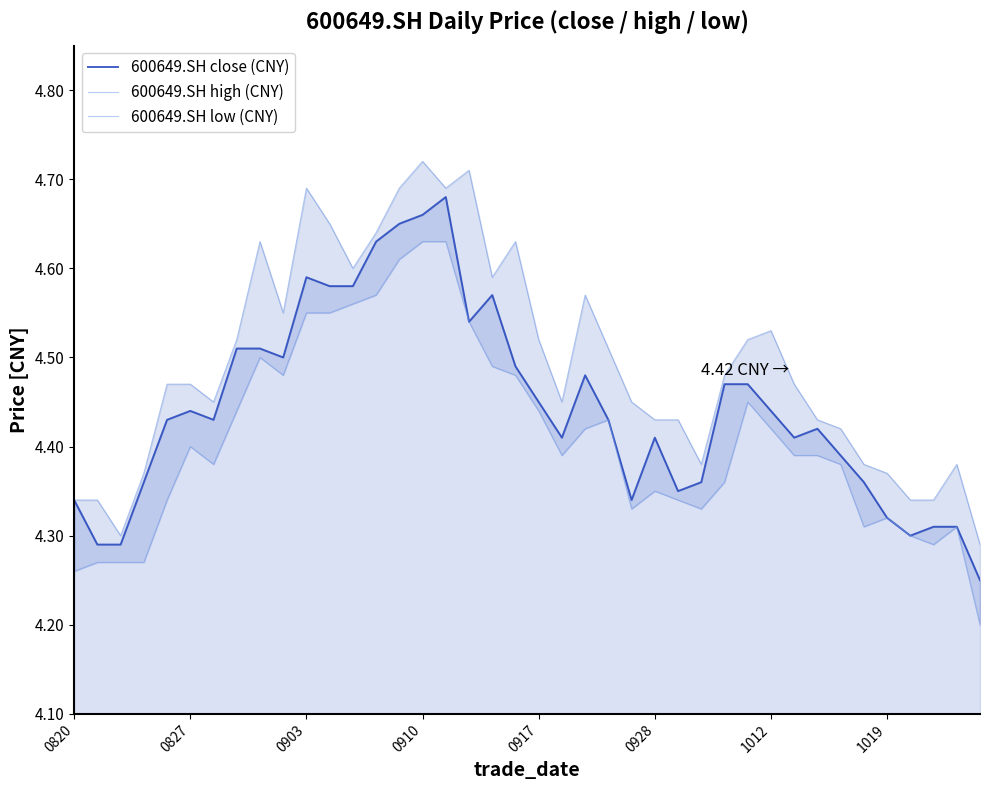

What is the sum of the 600649.SH close (CNY) values at 0903 and 0928?

9.0